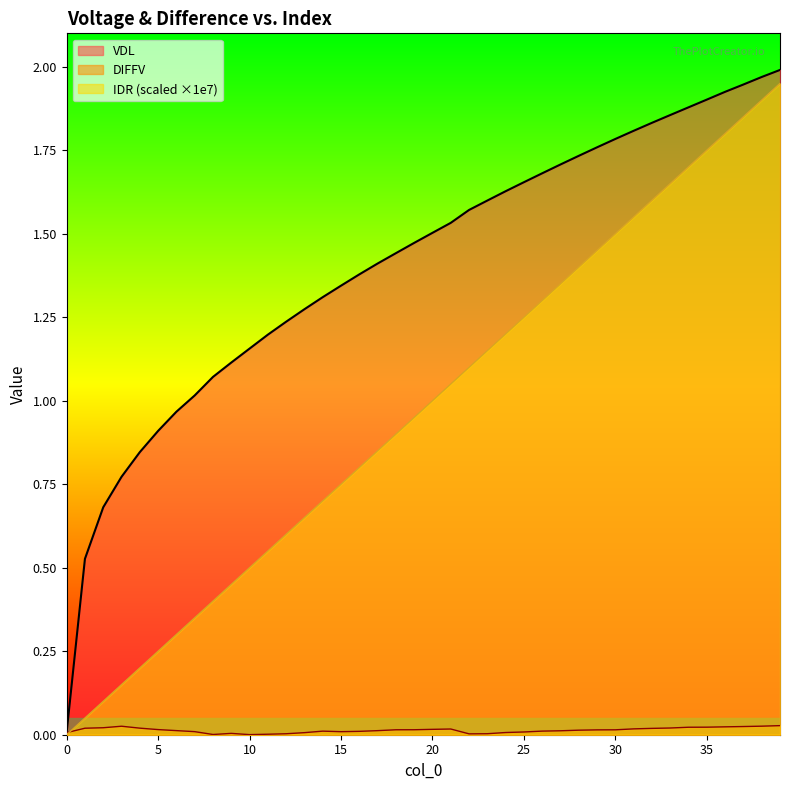

How many intersections are there between DIFFV and IDR?

1